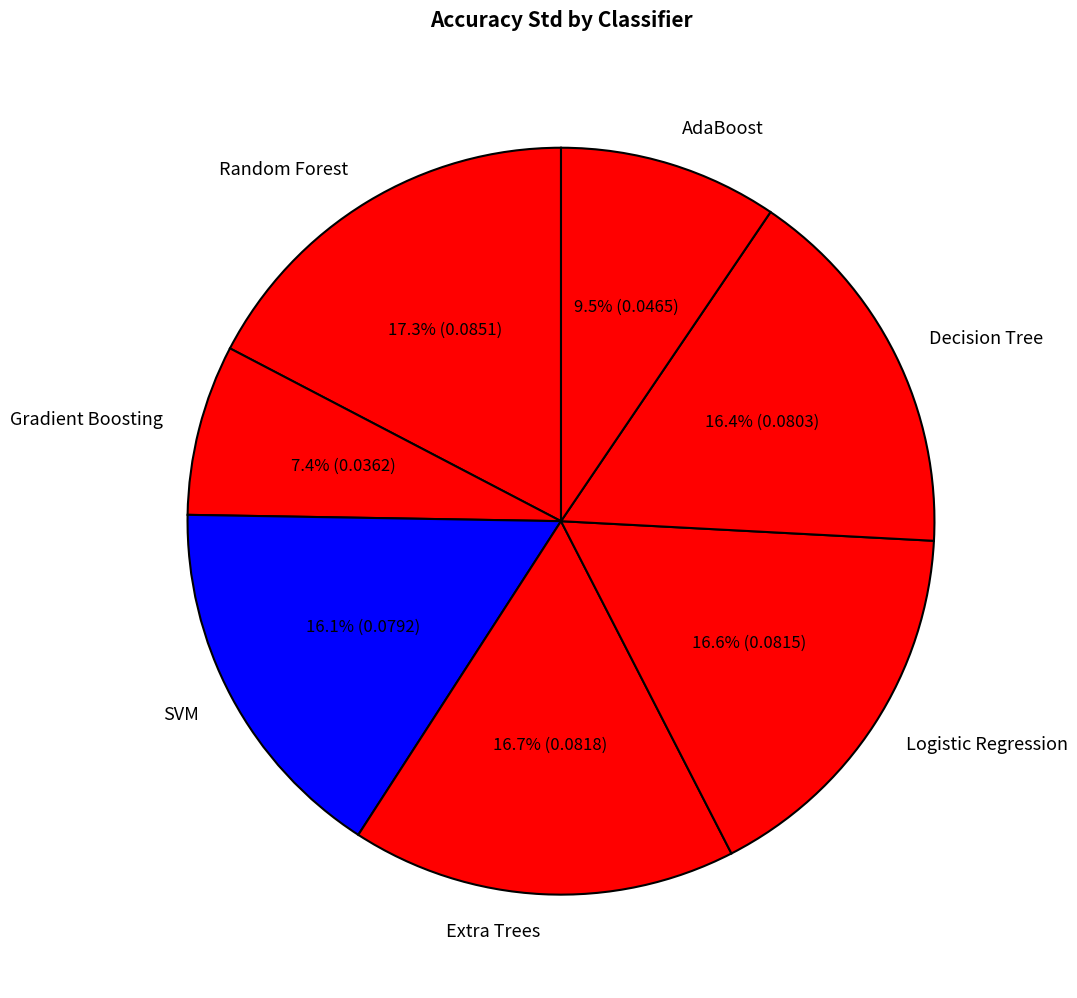

Which category has the smallest portion of the pie?

Gradient Boosting